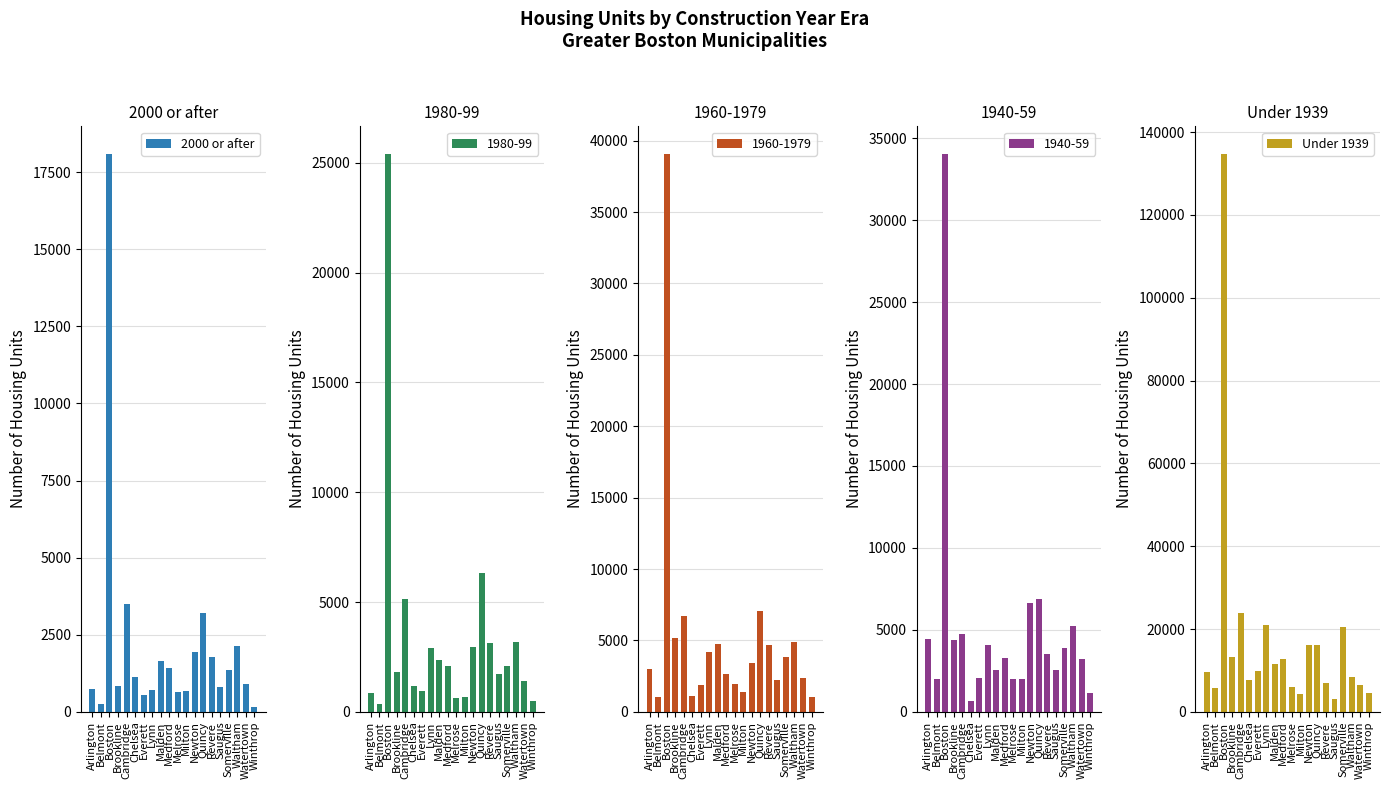

What is the value of the 2000 or after bar at the 19th from the left?

901